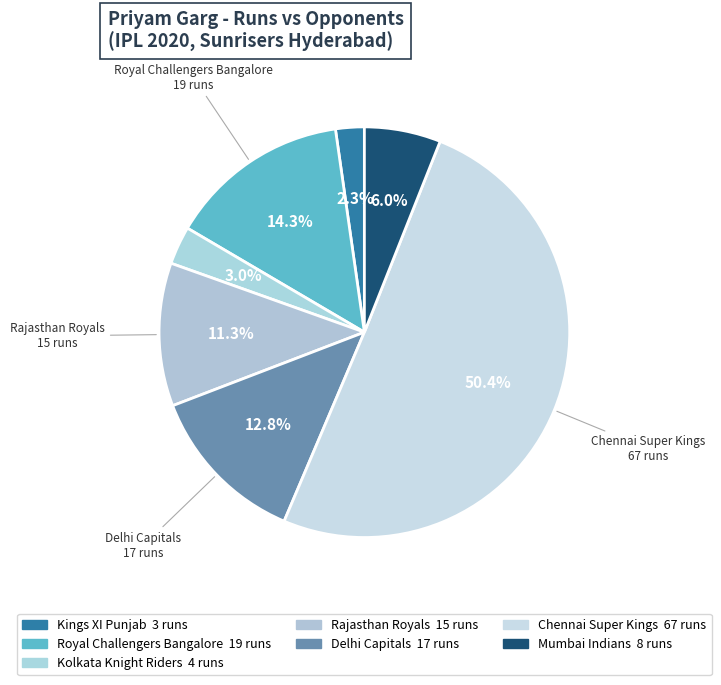

Is it true that Royal Challengers Bangalore is 14% of the pie?

True